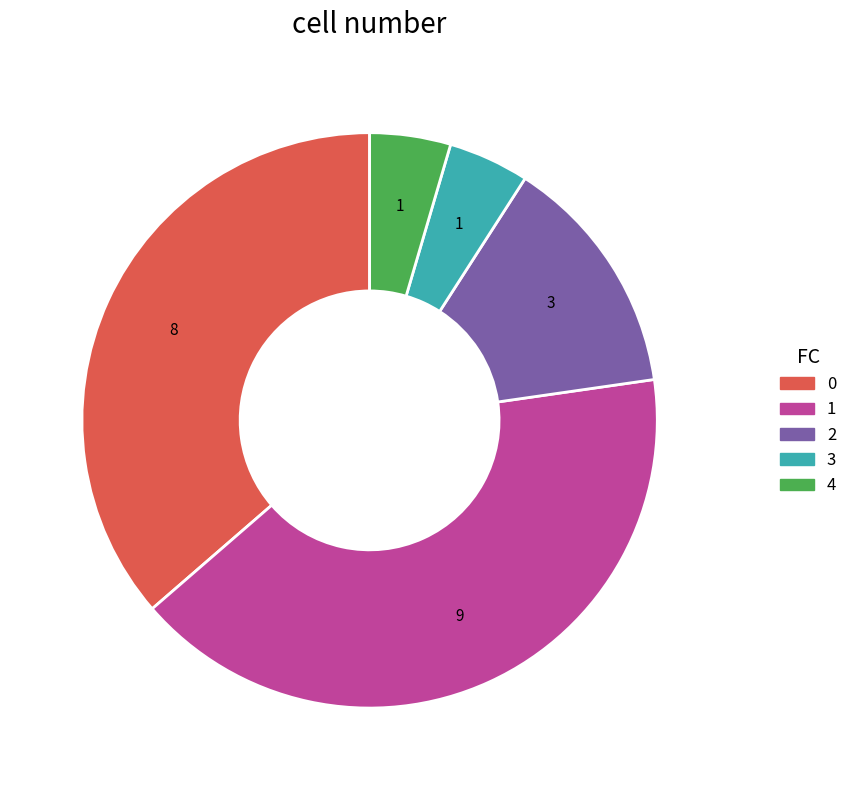

True or false: 1 accounts for 41% of the total.

True